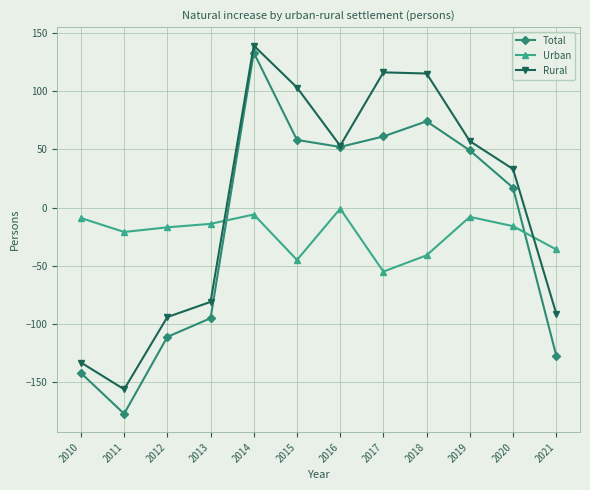

The value of Rural at 2010 is -133. True or false?

True